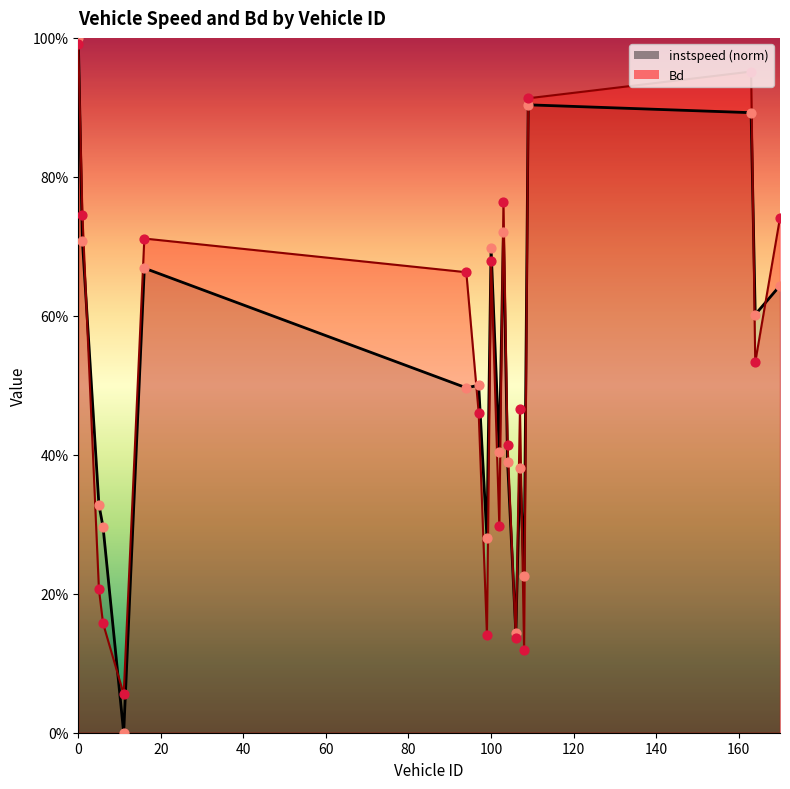

At how many categories does at least one series exceed 0?

20